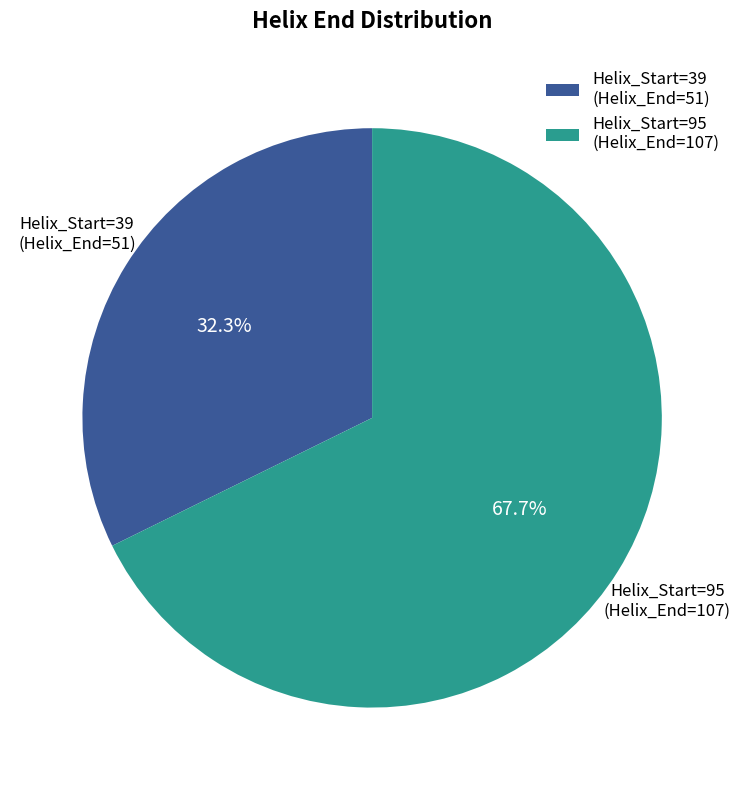

What is the total percentage of Helix_Start=39 (Helix_End=51) and Helix_Start=95 (Helix_End=107)?

100.0%